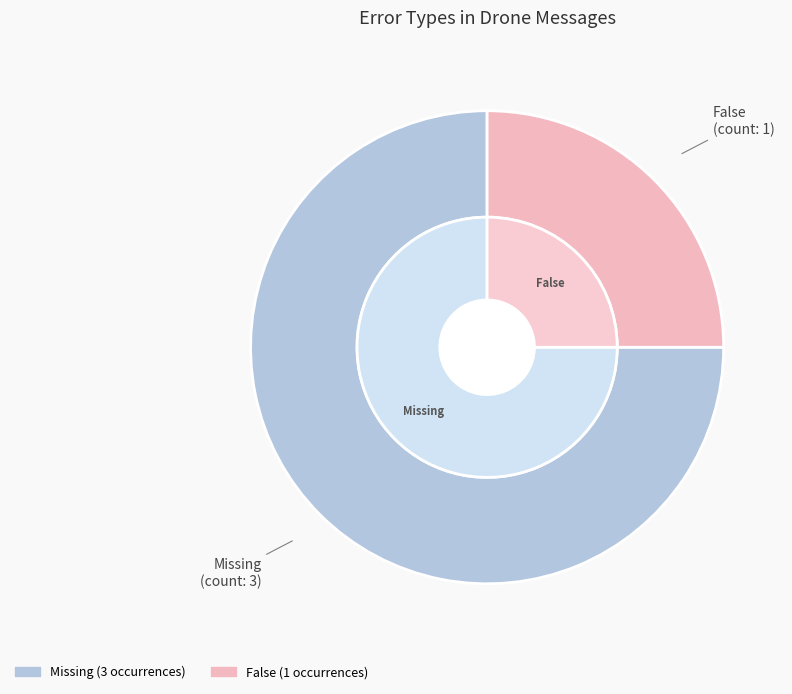

Count the number of slices in the pie.

2